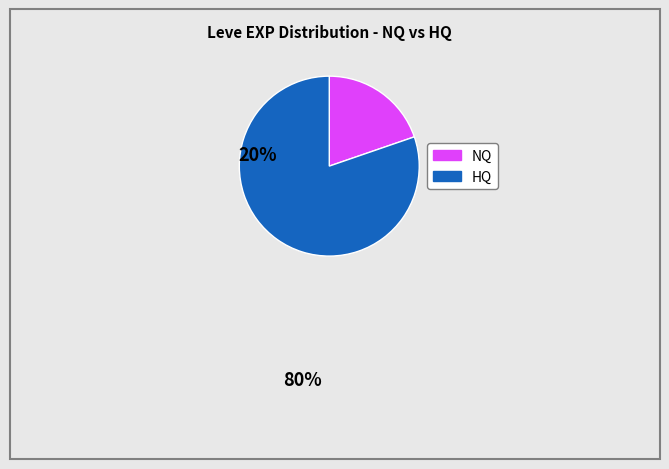

Does any single category account for the majority?

Yes